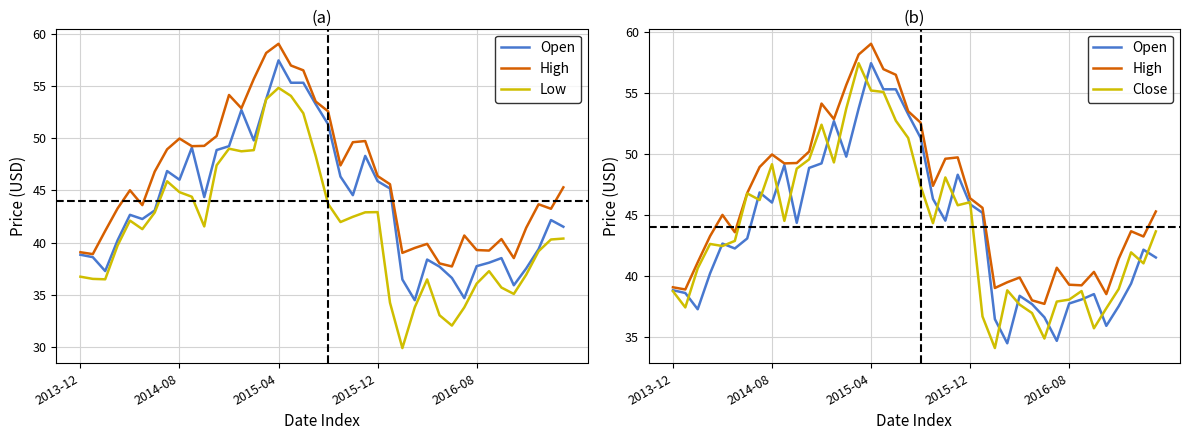

Which category has the highest value in the High series?

2015-04